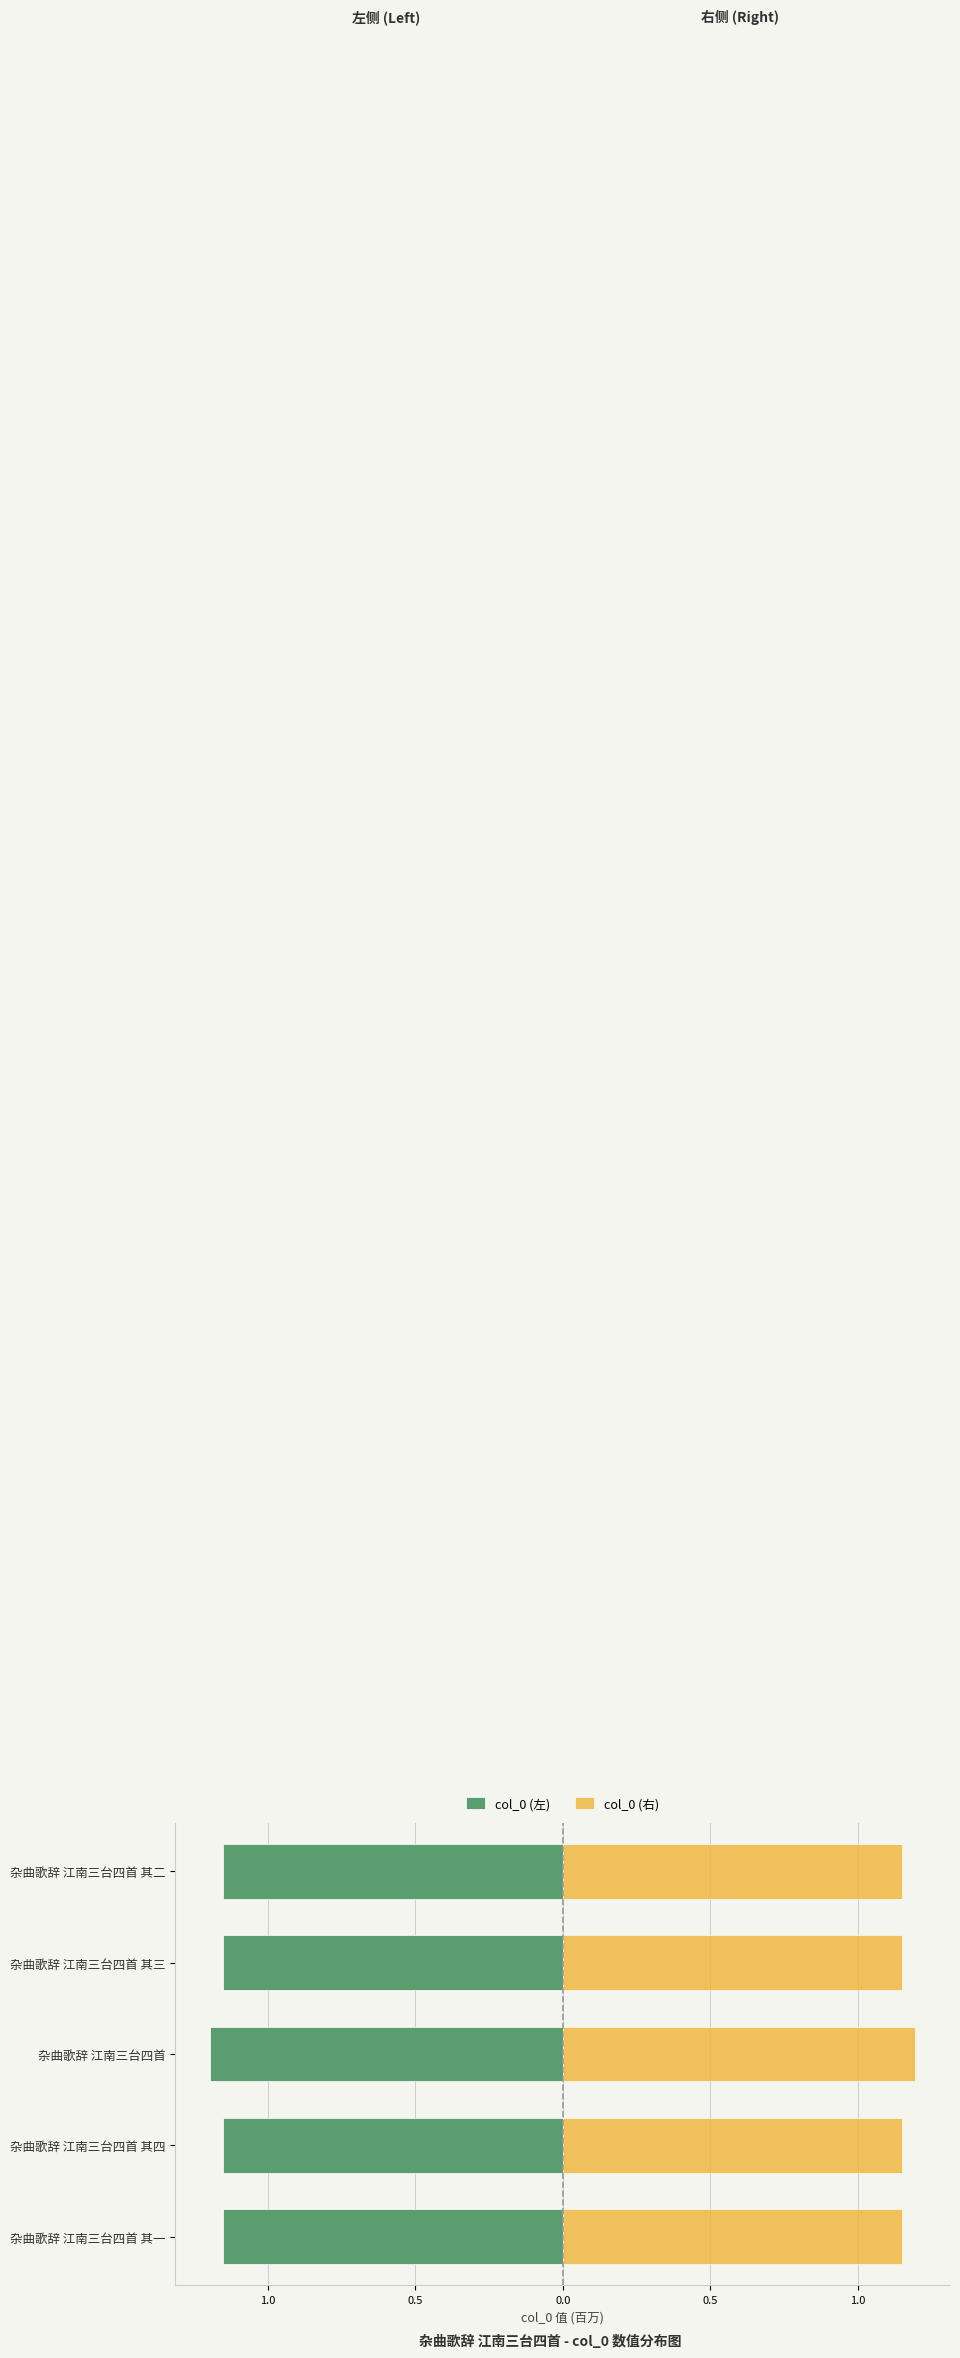

Count the number of categories in the chart.

5